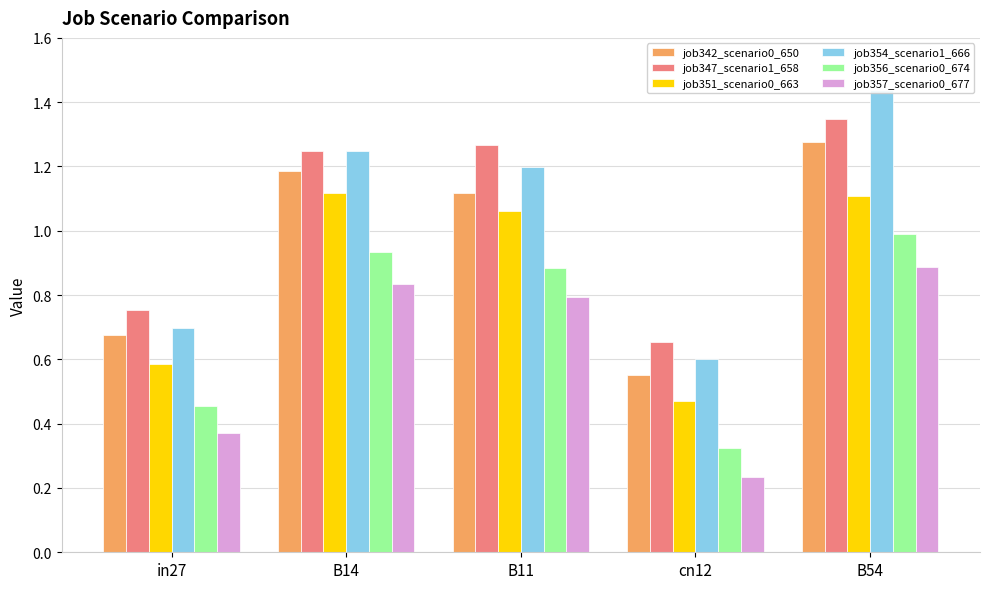

Read the job351_scenario0_663 value at B14.

1.1